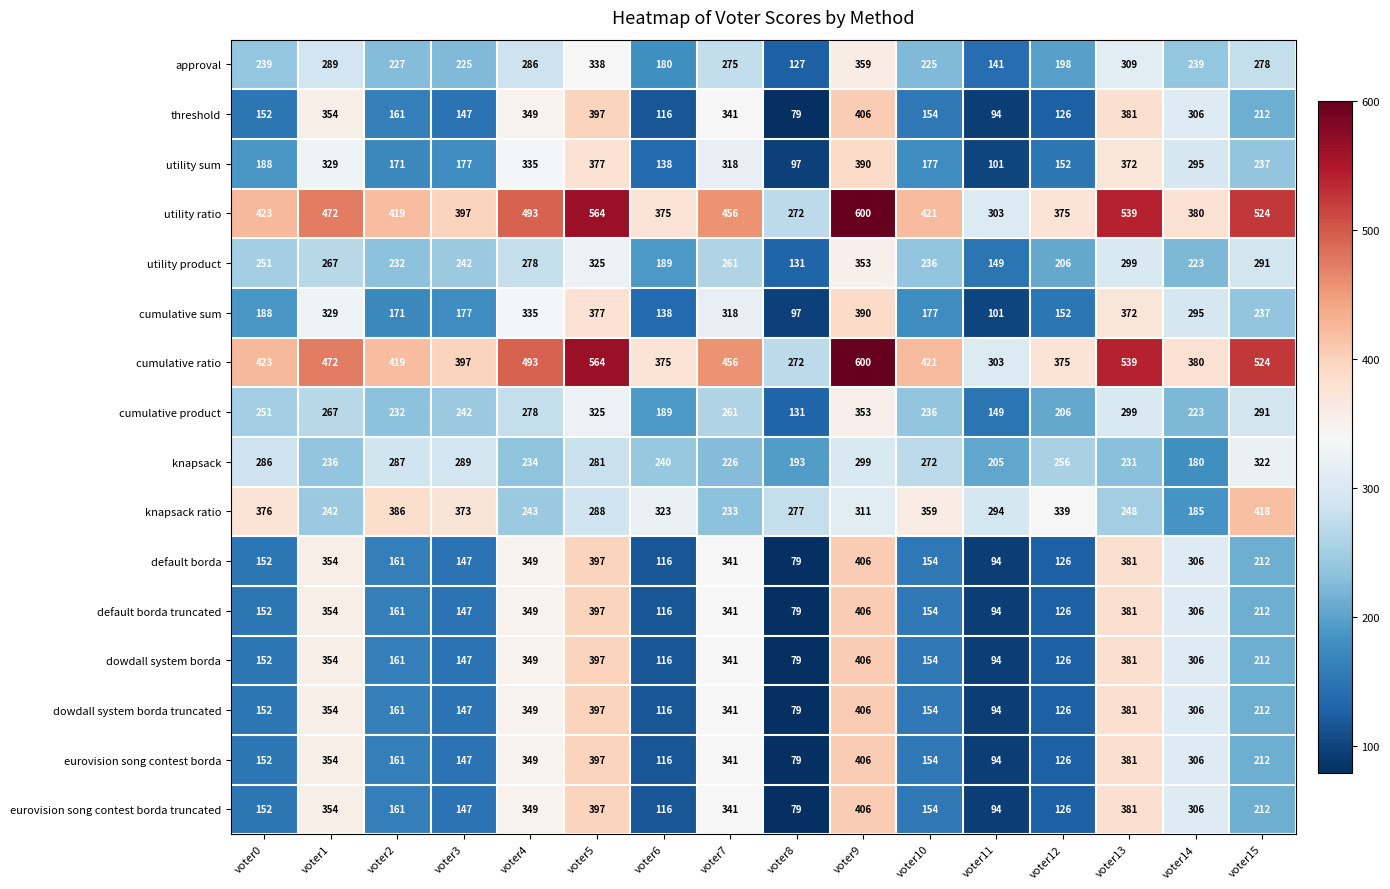

At which category does the chart reach its minimum across all series?

voter8